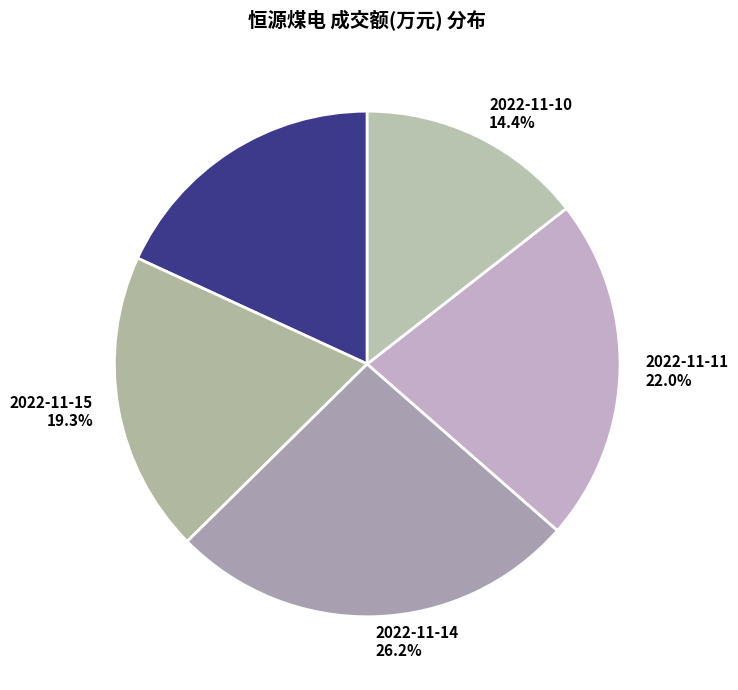

Is there any slice that represents more than half of the pie?

No